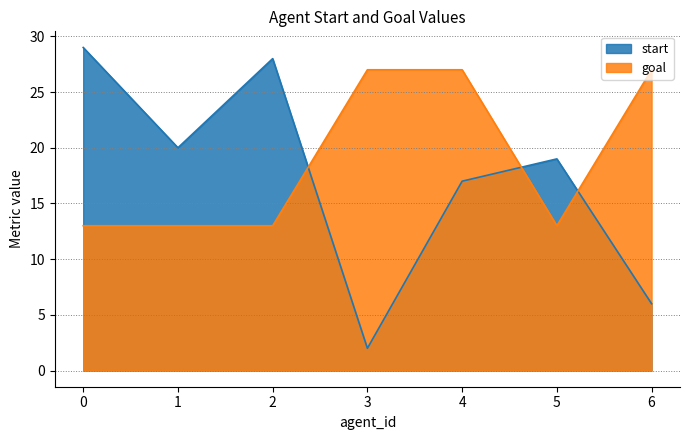

How many lines are shown in the chart?

2